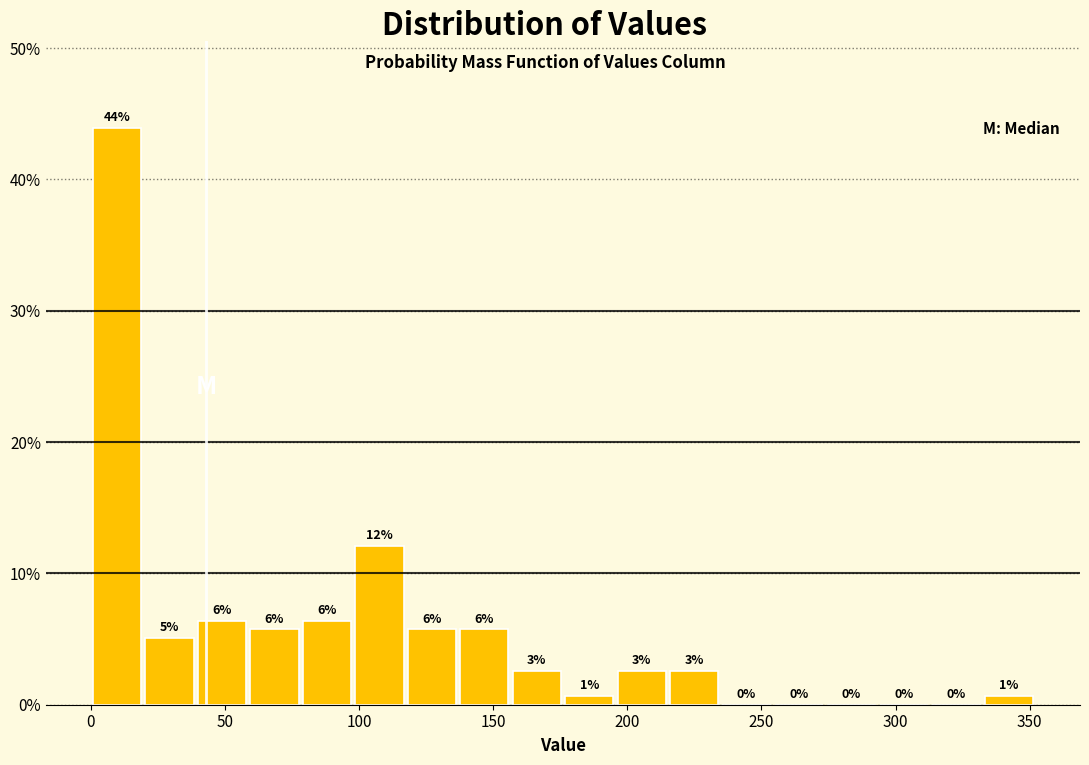

Read against the x-axis, roughly where is the centre of the tallest bar?

10